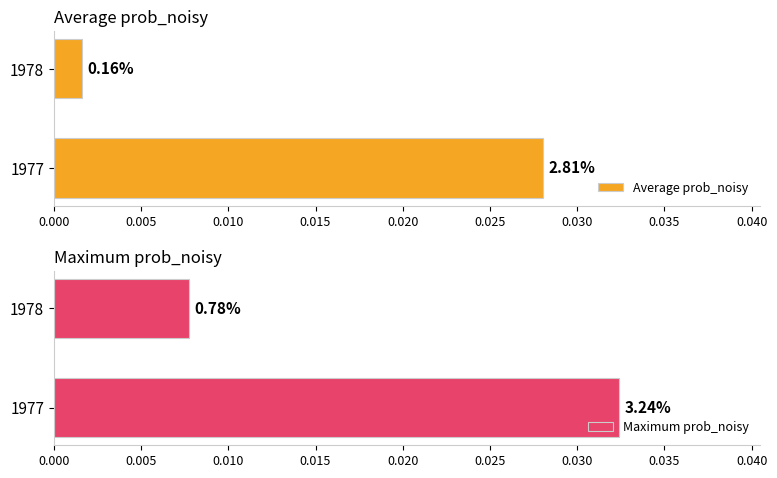

What are all the series names shown in the legend?

Average prob_noisy, Maximum prob_noisy